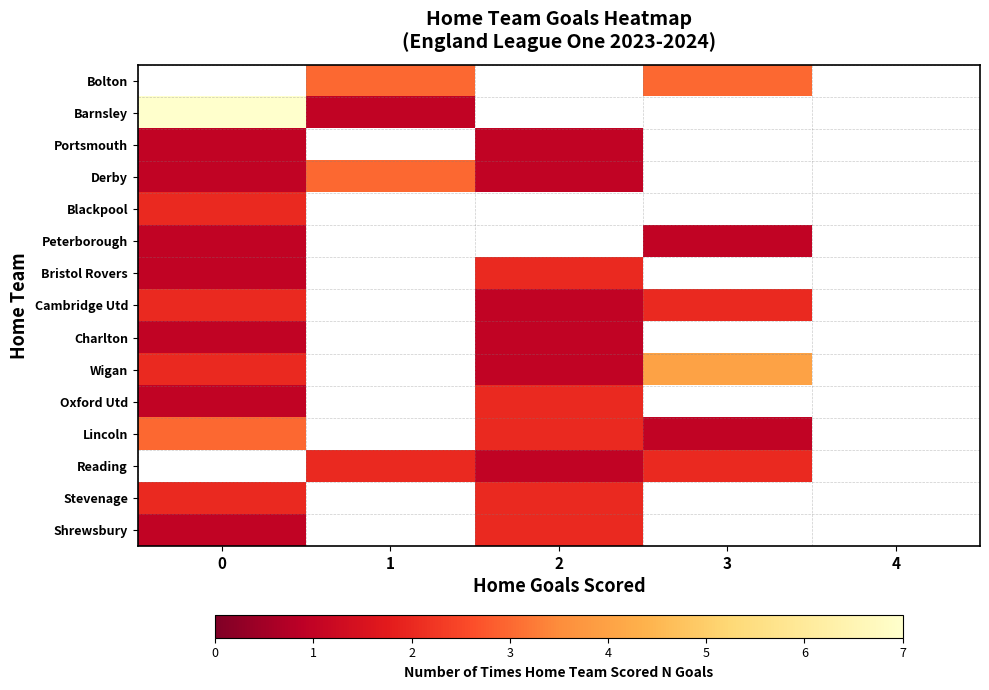

What is the spread (max minus min) of values at 1?

2.0